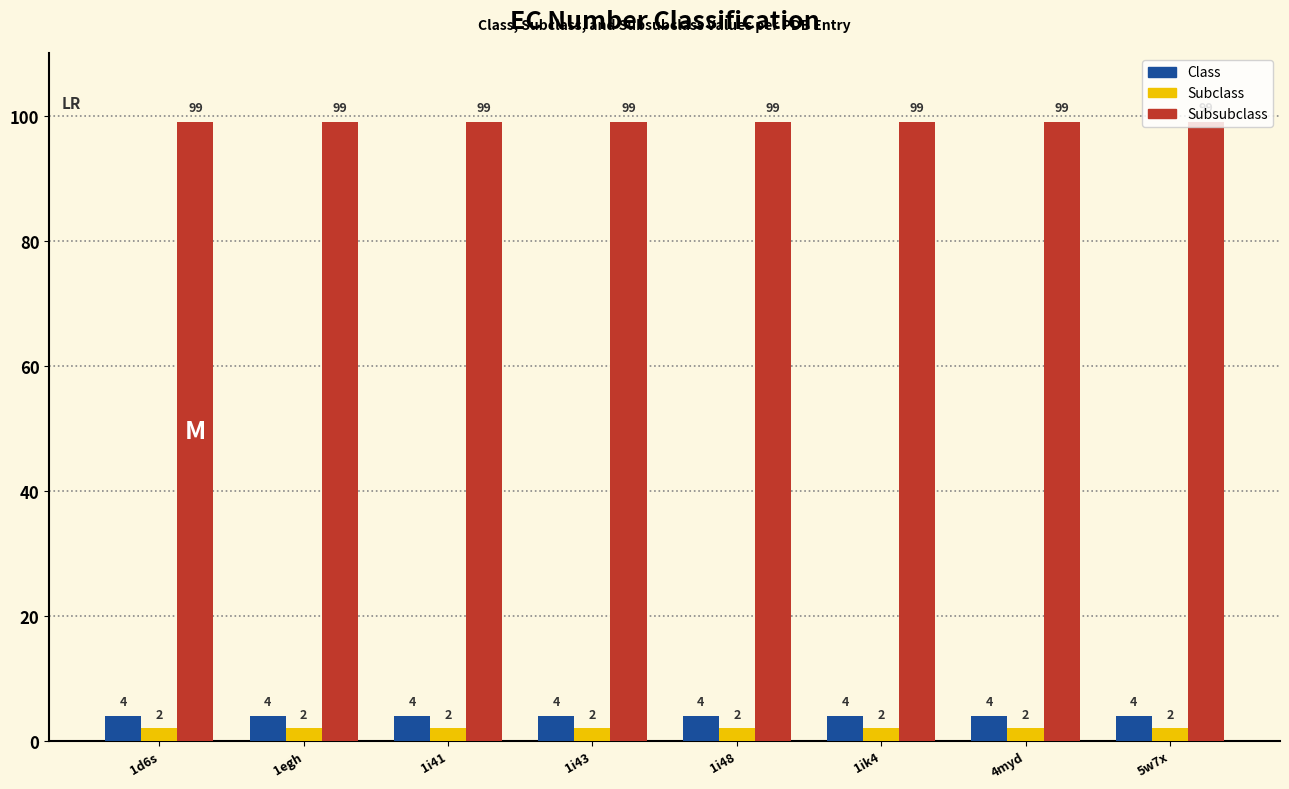

How many bars are there in total?

24